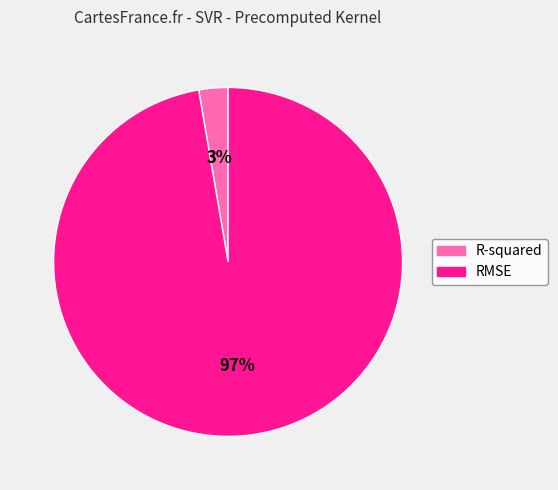

Which has a higher value, RMSE or R-squared?

RMSE